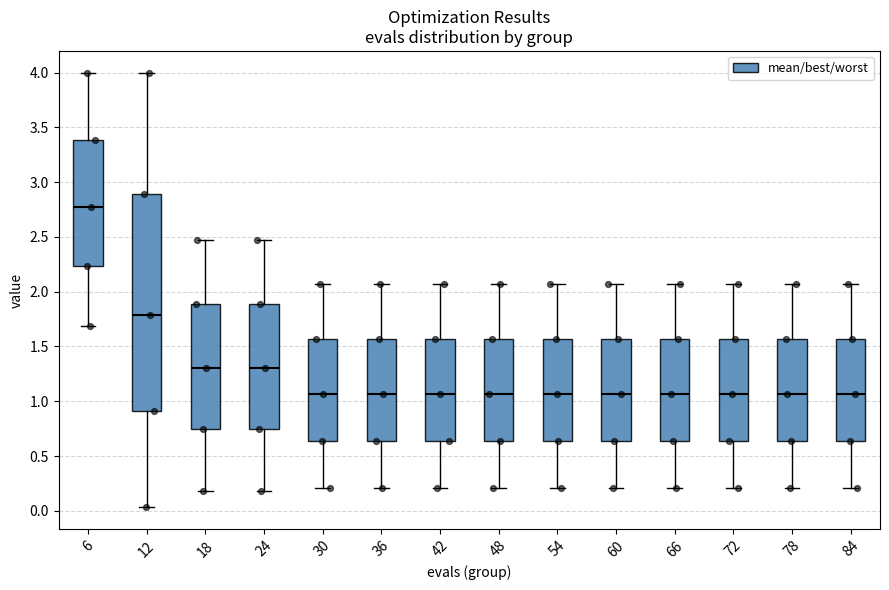

Where does the median line of the box at x = 6 sit on the y-axis? The values are not printed on the chart, so give them approximately, as read against the axis.

2.75